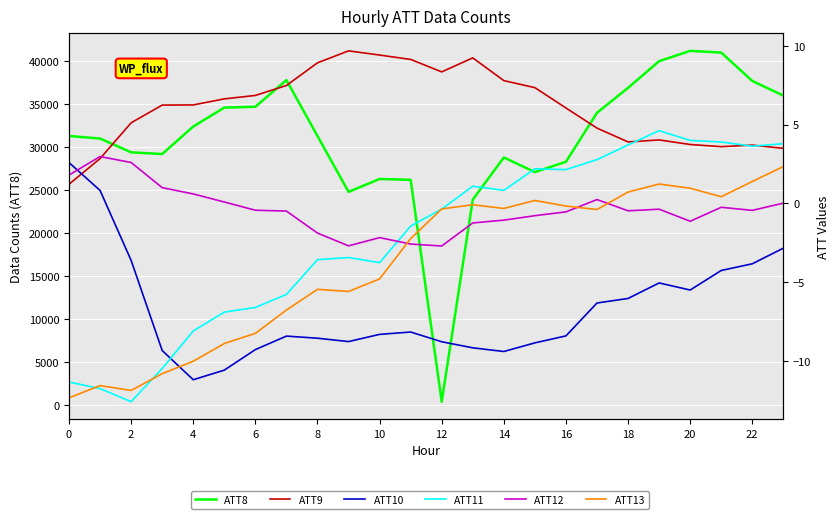

What is the highest value of the ATT11 series?

4.6